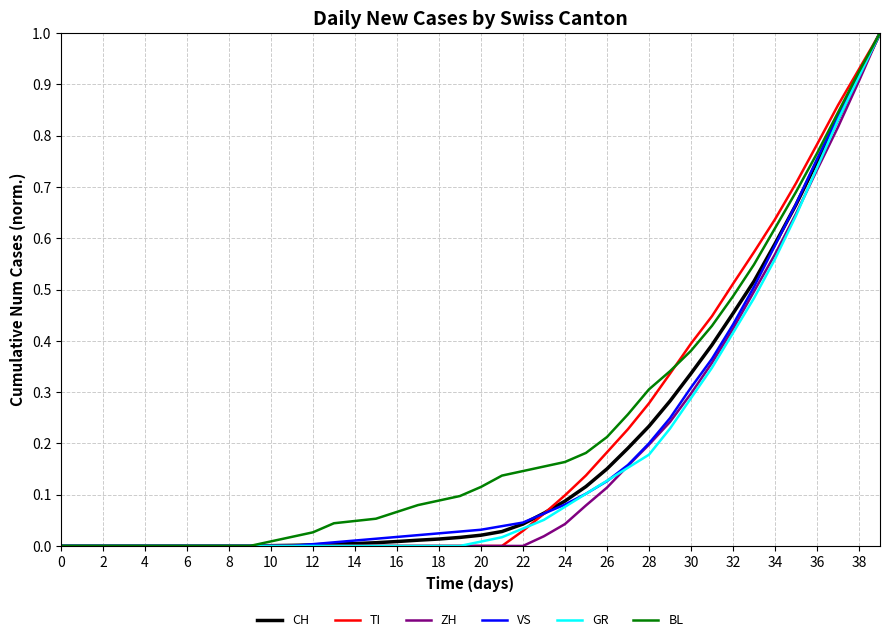

Is this an area chart (filled region under the line)?

No